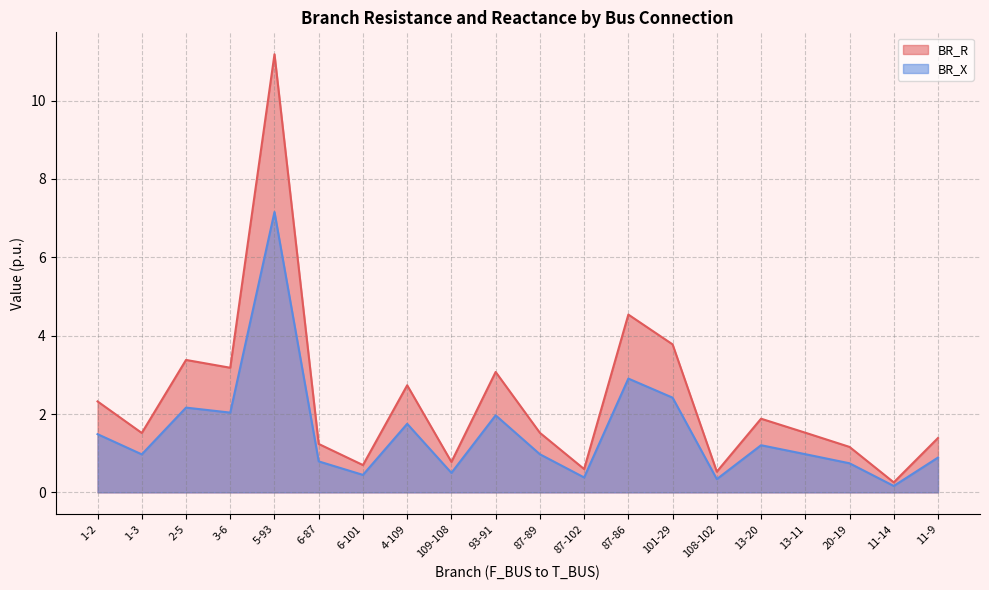

Count the number of categories in the chart.

20